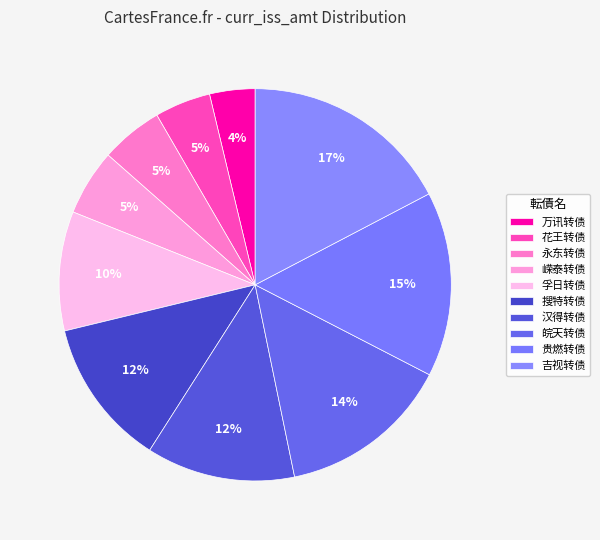

Between 孚日转债 and 汉得转债, which is larger?

汉得转债